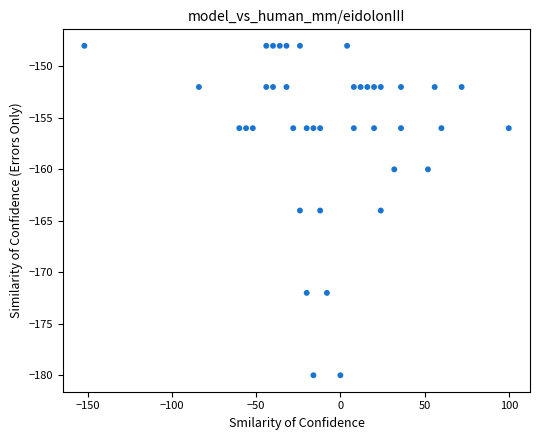

What is the range of X values (max minus min)?

252